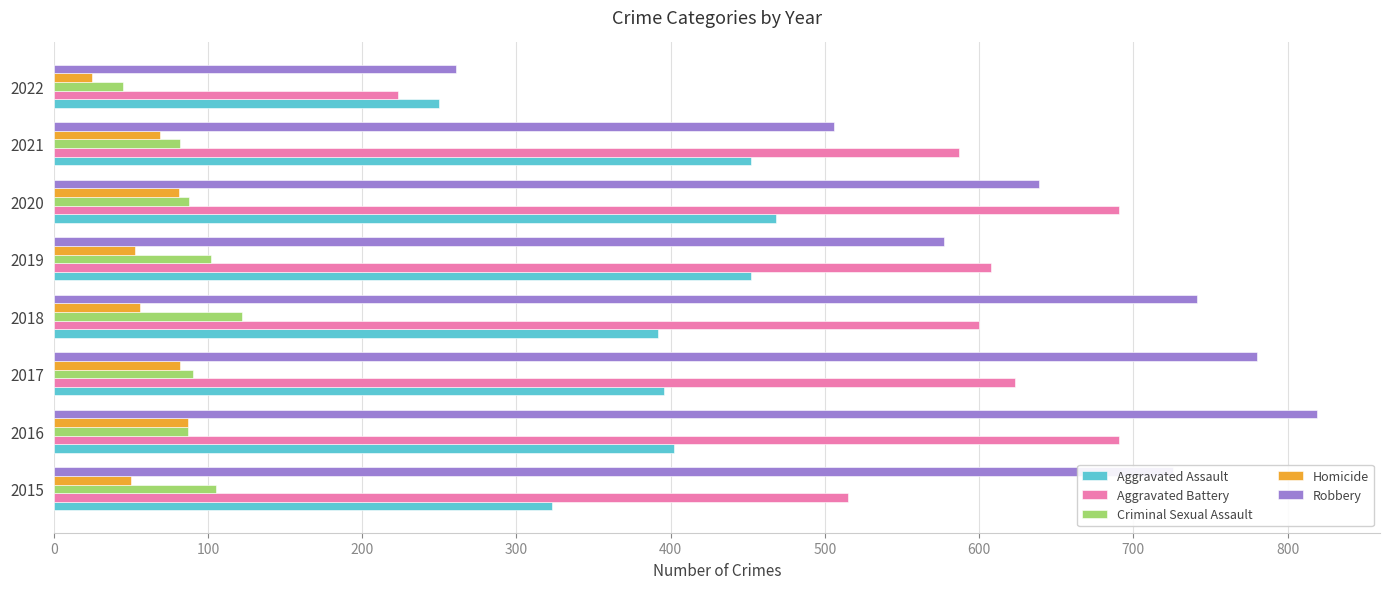

Rank the categories by Robbery value from lowest to highest.

2022, 2021, 2019, 2020, 2015, 2018, 2017, 2016